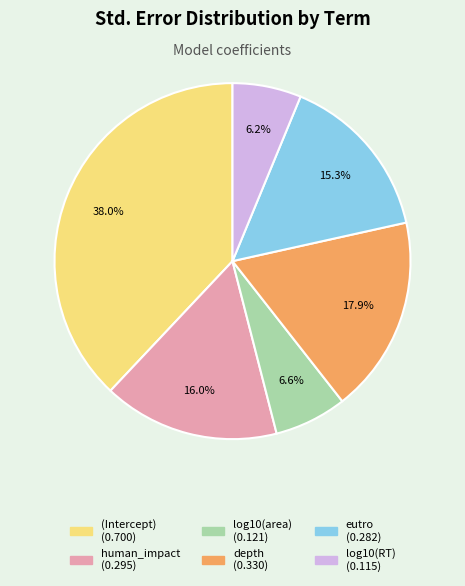

To the nearest percent, what percentage of the pie is (Intercept)?

38%